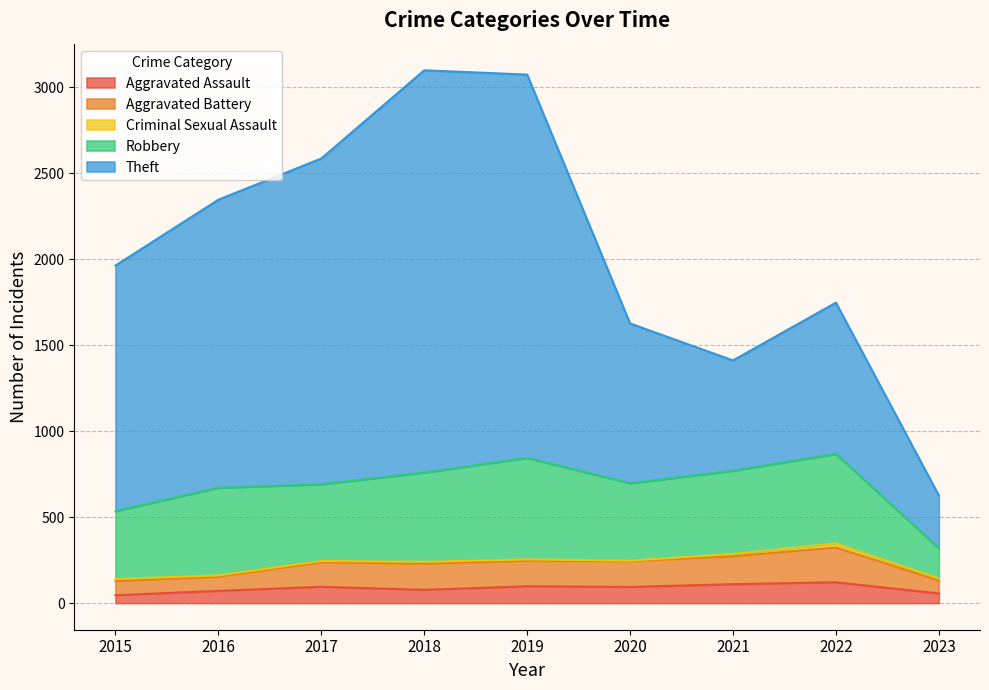

True or false: Aggravated Assault has a value of 71 at 2016.

True